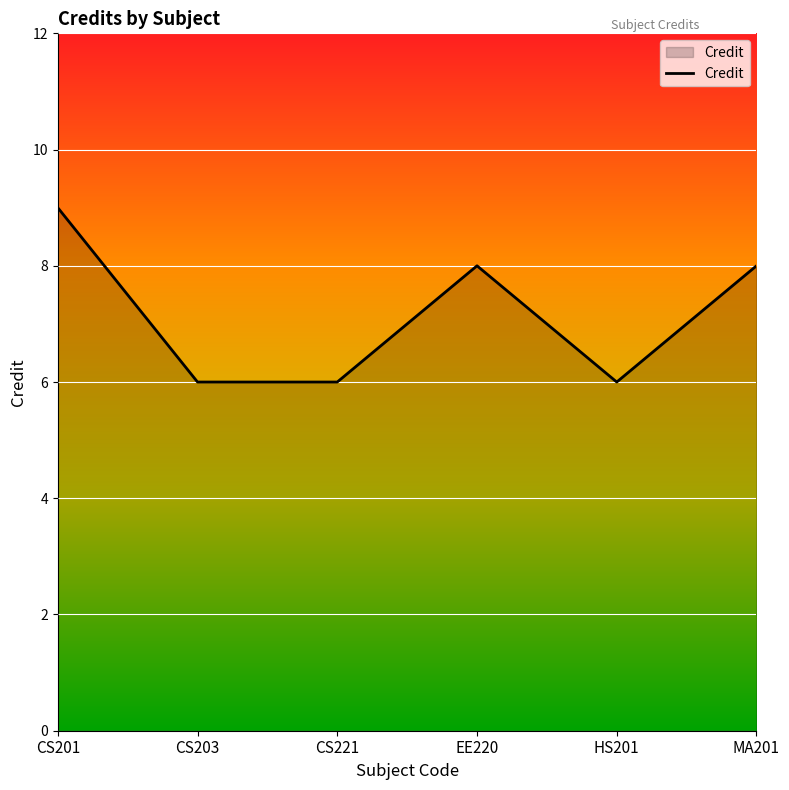

Is it true that the value at HS201 is 4?

False